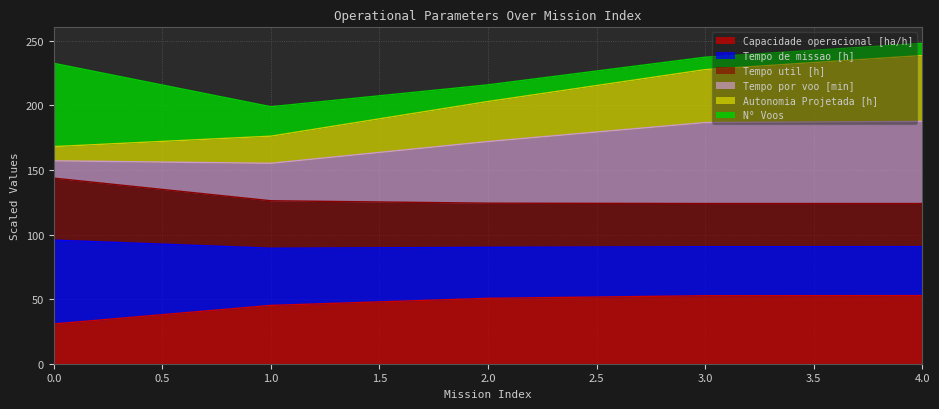

What is the maximum value for Capacidade operacional [ha/h]?

52.8